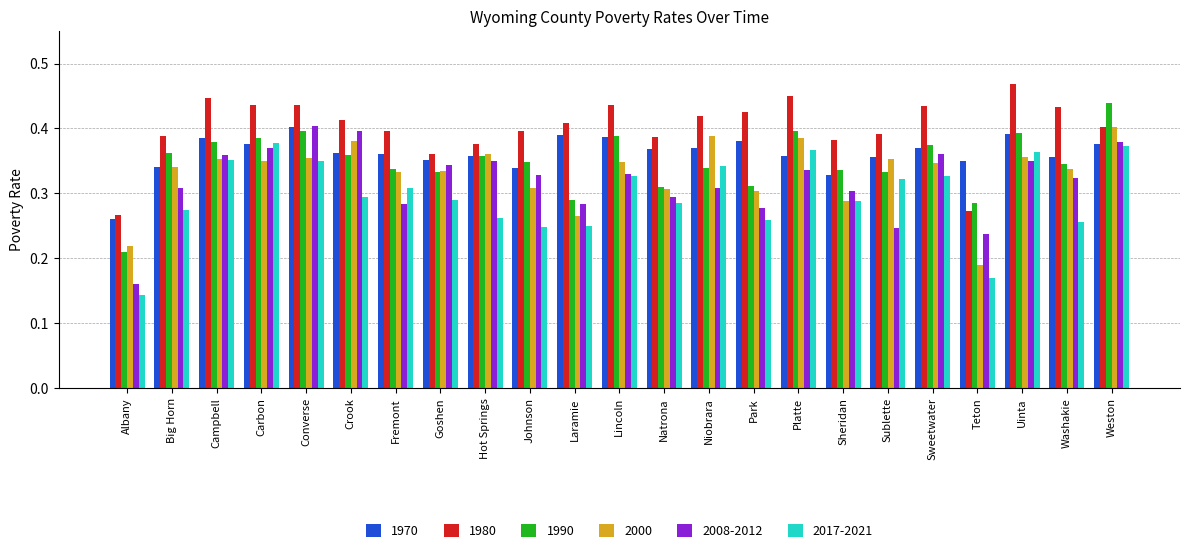

Which label corresponds to the largest value in the chart?

Uinta